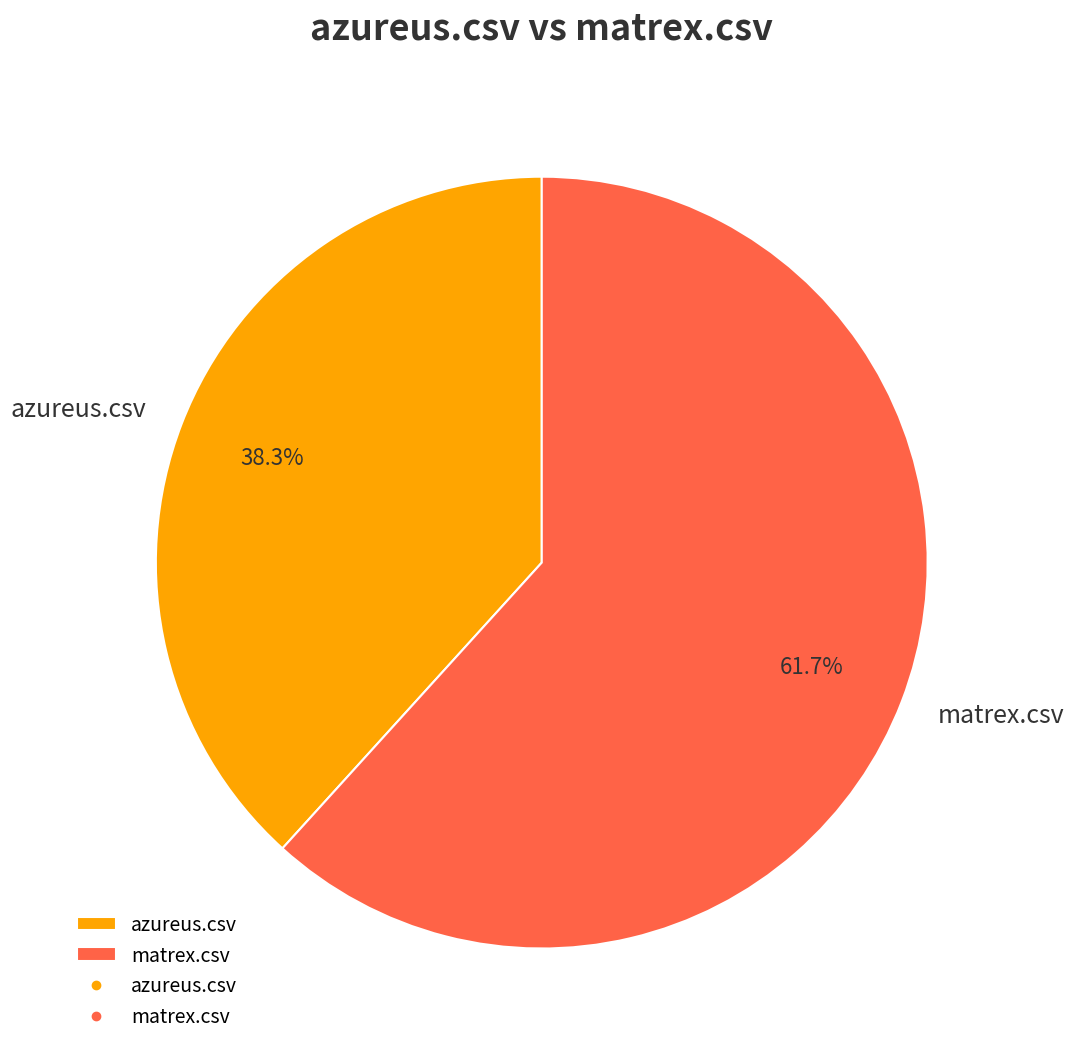

To the nearest percent, what is the difference between the largest and smallest slice percentages?

23%